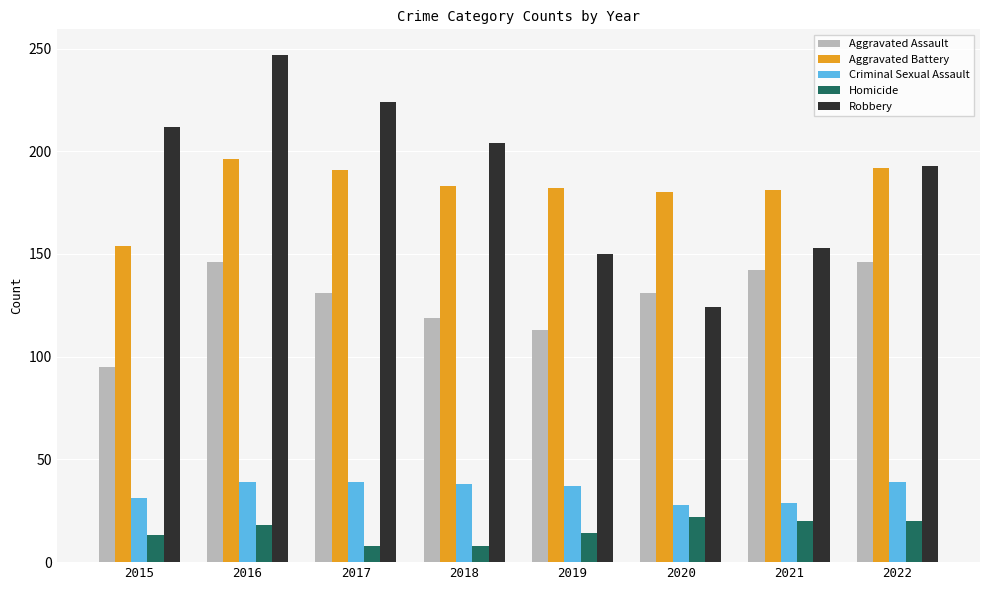

What is the lowest value of the Robbery series?

124